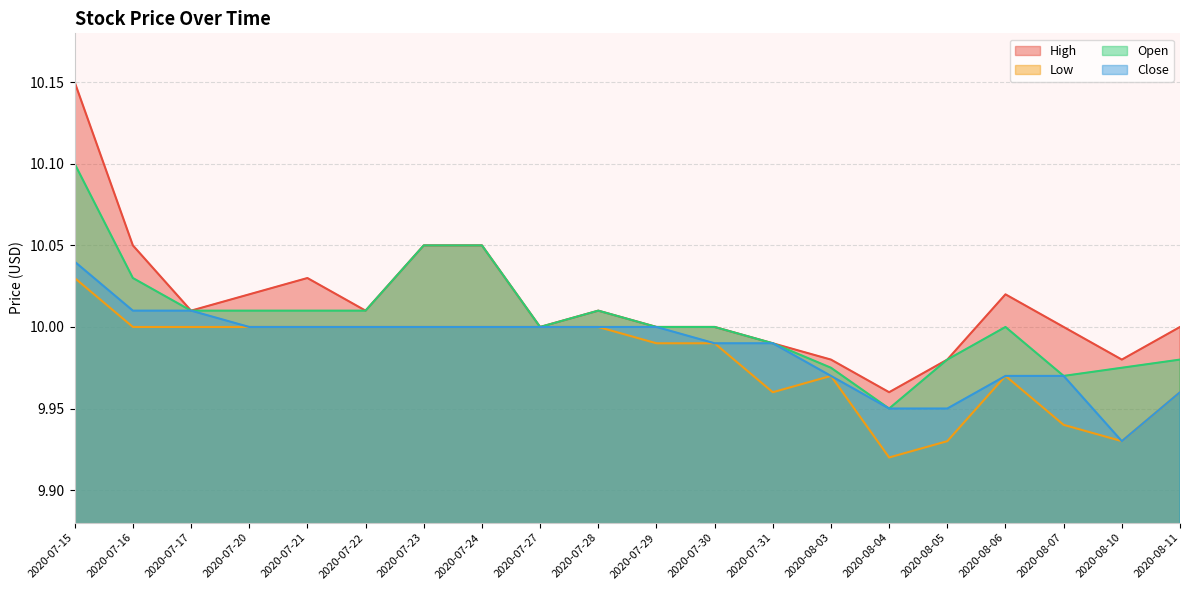

True or false: High has a value of 3.8 at 2020-08-03.

False